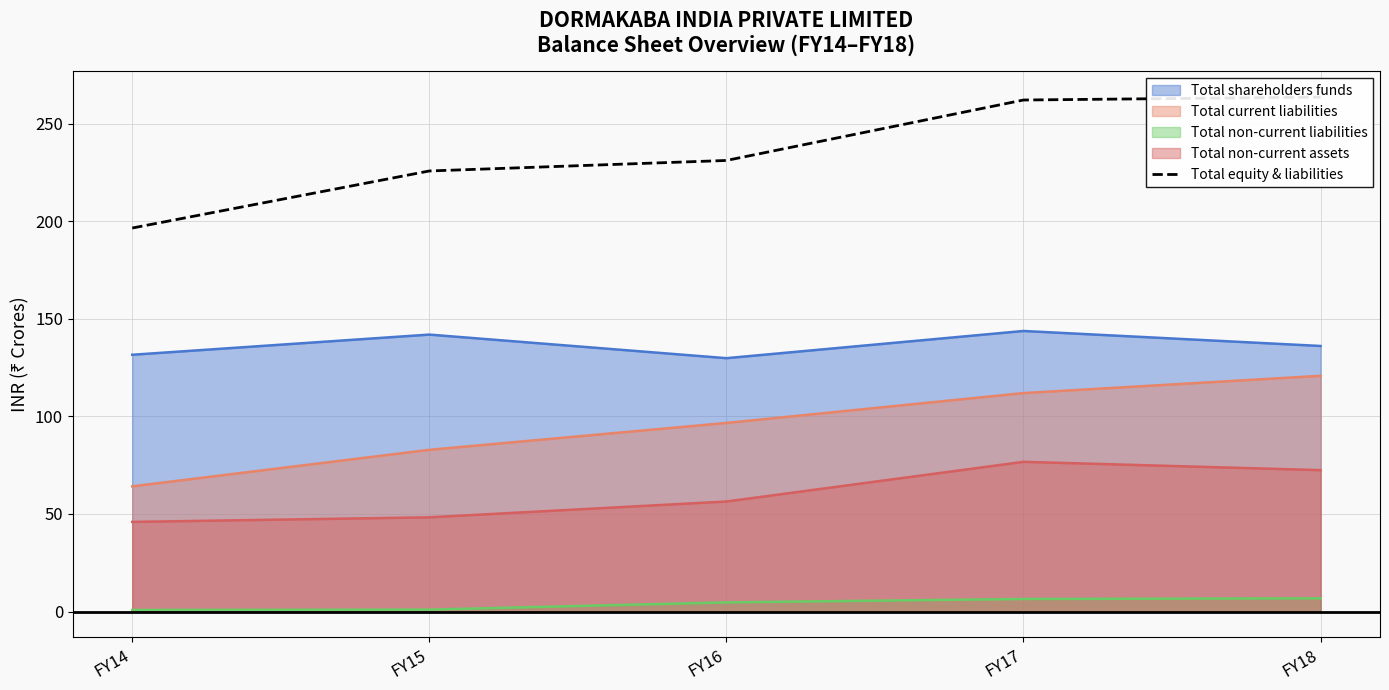

True or false: Total current liabilities and Total shareholders funds cross at least once.

False